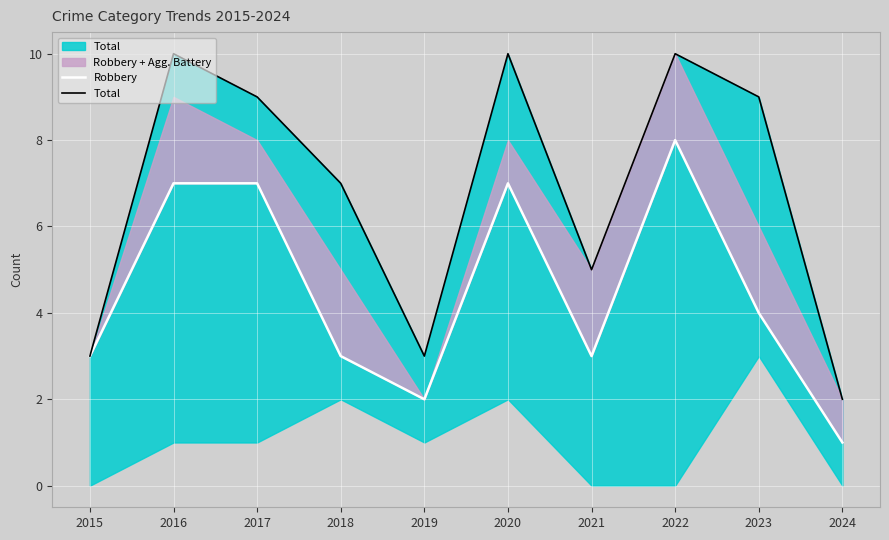

At which category is the sum across all series the highest?

2022